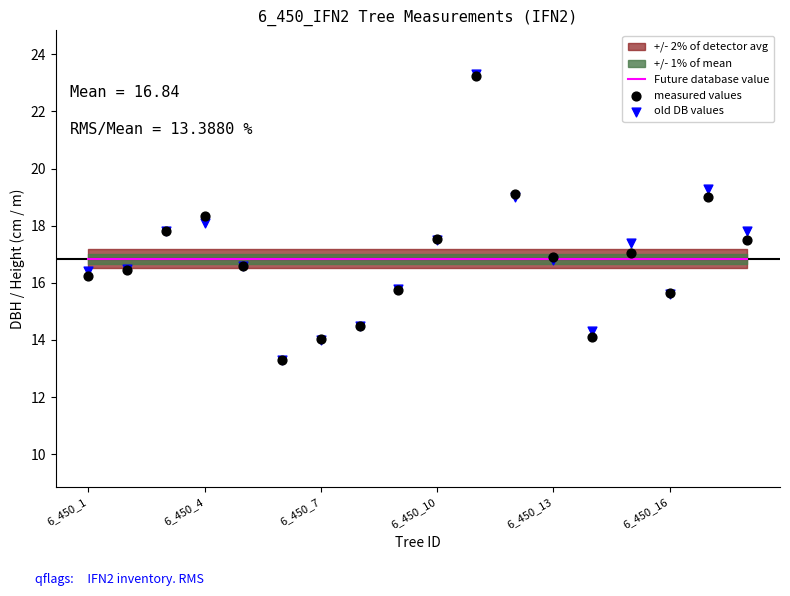

Which series contains the highest Y value?

old DB values